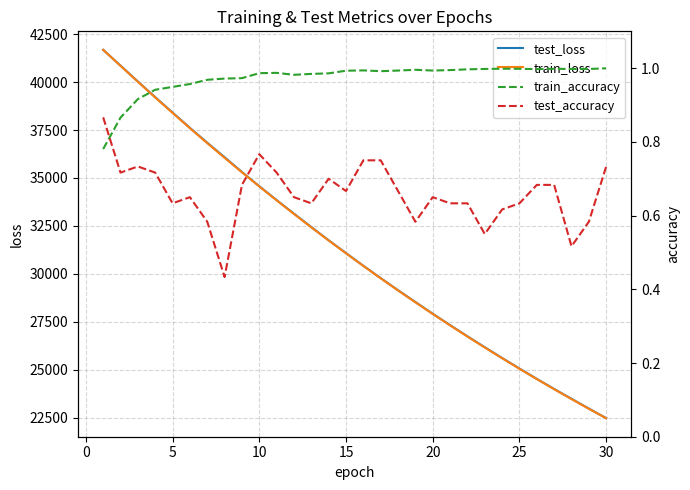

What is the minimum value for train_loss?

22468.8